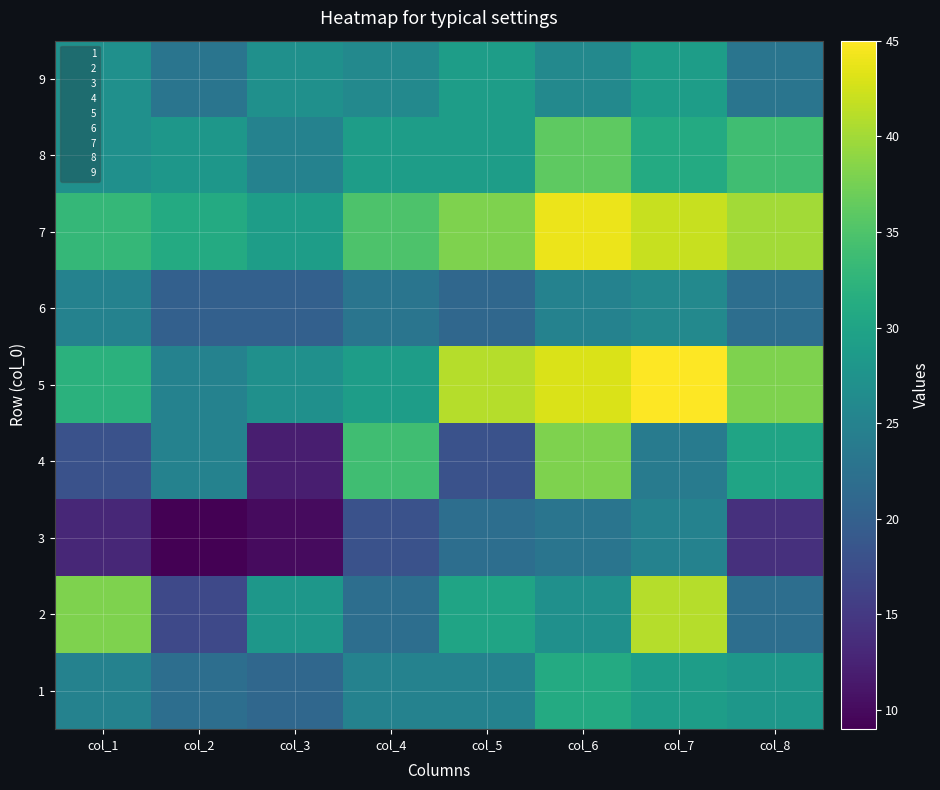

Reading left to right, transcribe all the data shown in this chart.

1: col_1=25	col_2=22	col_3=21	col_4=25	col_5=25	col_6=31	col_7=29	col_8=28
2: col_1=38	col_2=17	col_3=28	col_4=22	col_5=30	col_6=27	col_7=41	col_8=22
3: col_1=13	col_2=9	col_3=10	col_4=18	col_5=22	col_6=23	col_7=25	col_8=14
4: col_1=18	col_2=25	col_3=12	col_4=34	col_5=18	col_6=38	col_7=24	col_8=30
5: col_1=32	col_2=25	col_3=27	col_4=29	col_5=41	col_6=43	col_7=45	col_8=38
6: col_1=25	col_2=20	col_3=20	col_4=23	col_5=21	col_6=25	col_7=26	col_8=22
7: col_1=33	col_2=31	col_3=29	col_4=35	col_5=38	col_6=44	col_7=42	col_8=40
8: col_1=27	col_2=28	col_3=25	col_4=29	col_5=29	col_6=36	col_7=31	col_8=34
9: col_1=27	col_2=23	col_3=27	col_4=26	col_5=29	col_6=26	col_7=29	col_8=23